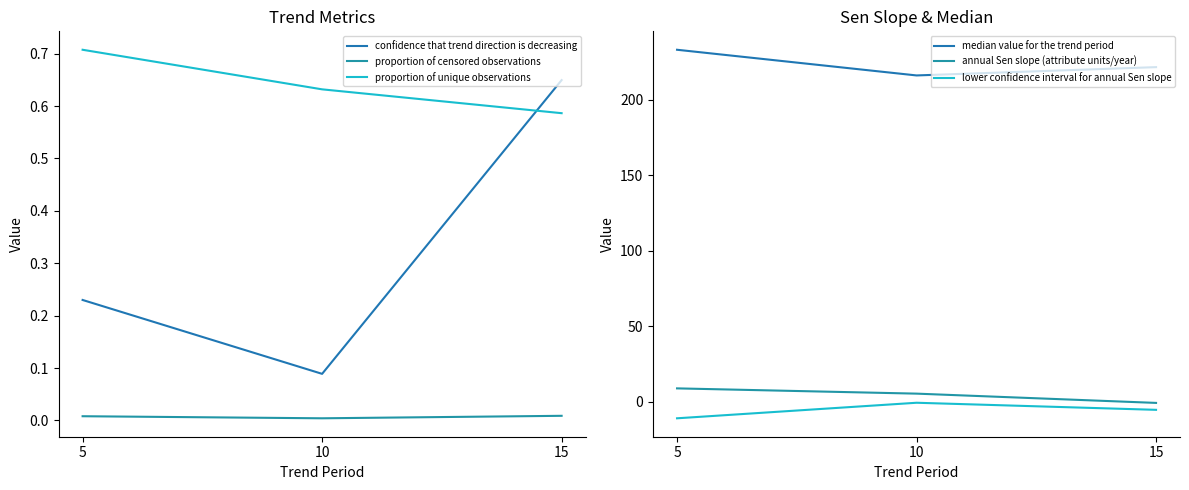

How many data points in median value for the trend period are less than 221?

1